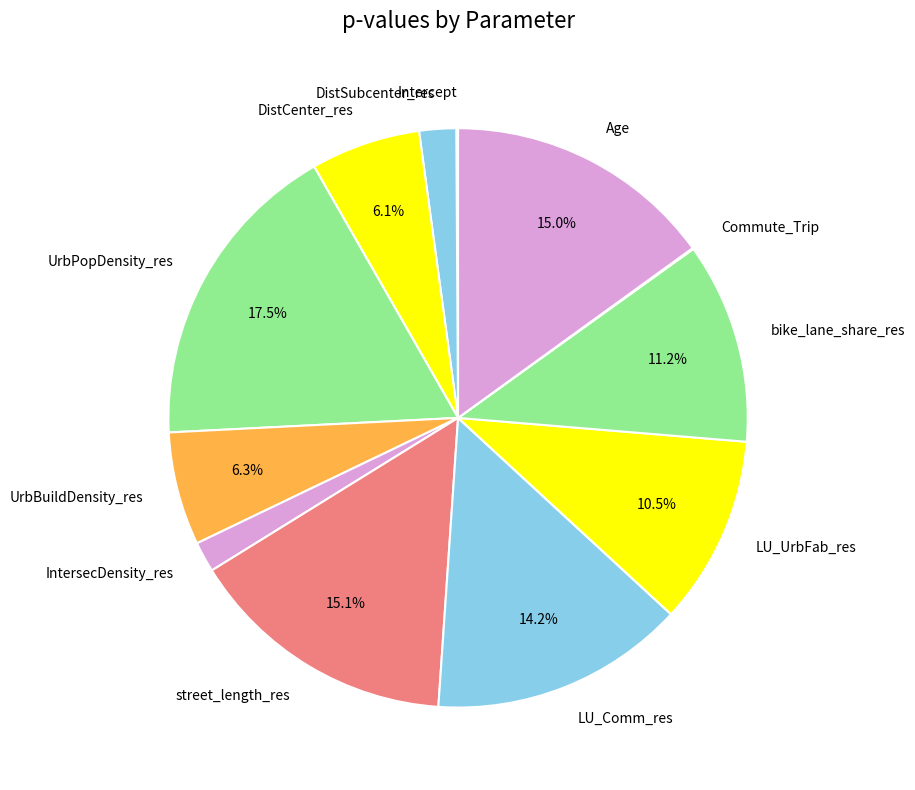

What is the largest slice in the pie chart?

UrbPopDensity_res